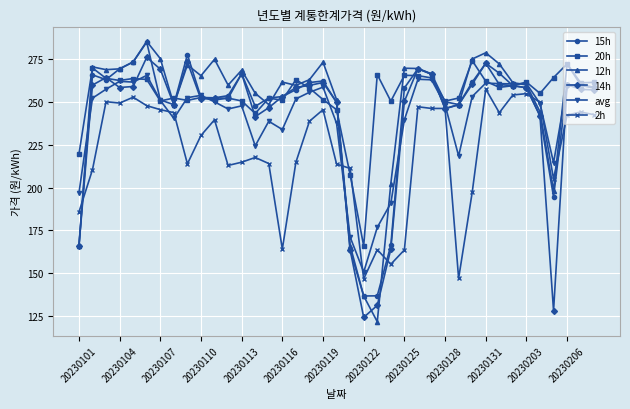

What is the minimum value shown in the chart?

121.5